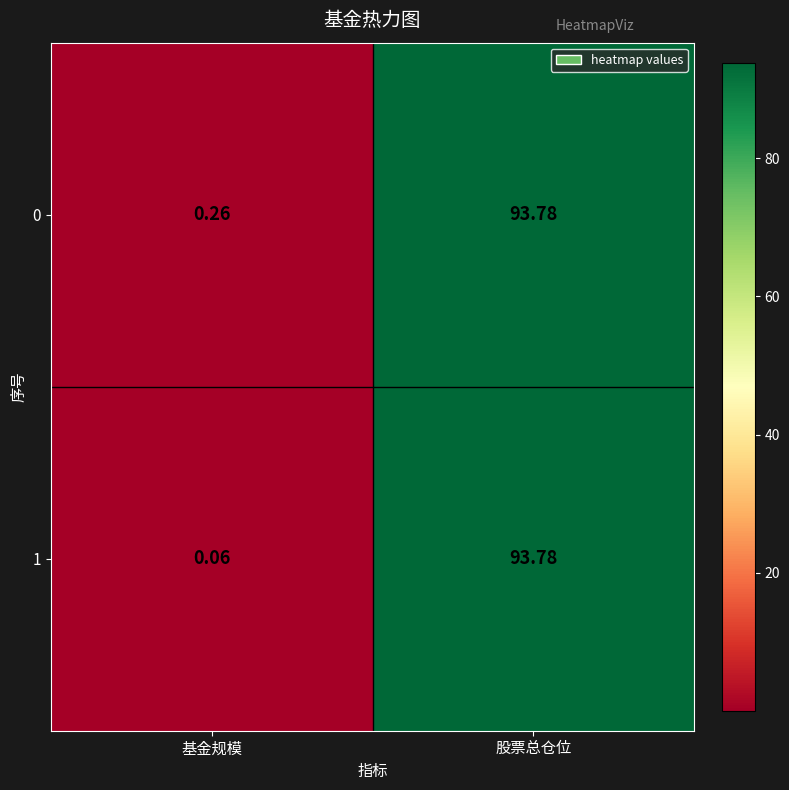

At which category is the sum across all series the highest?

股票总仓位